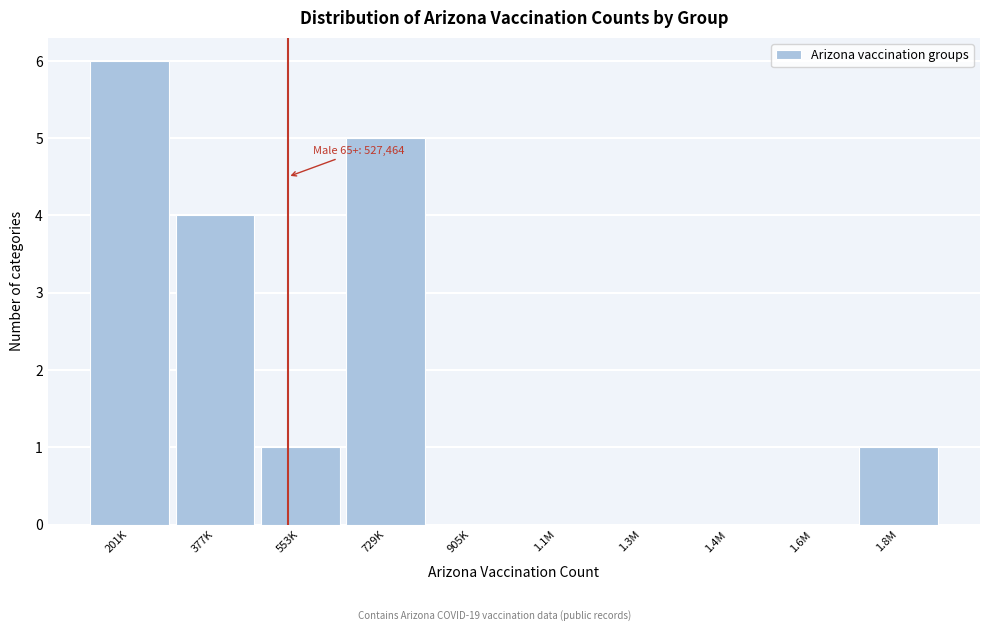

Reading left to right, extract all data points from this chart.

201K=6	377K=4	553K=1	729K=5	905K=0	1.1M=0	1.3M=0	1.4M=0	1.6M=0	1.8M=1